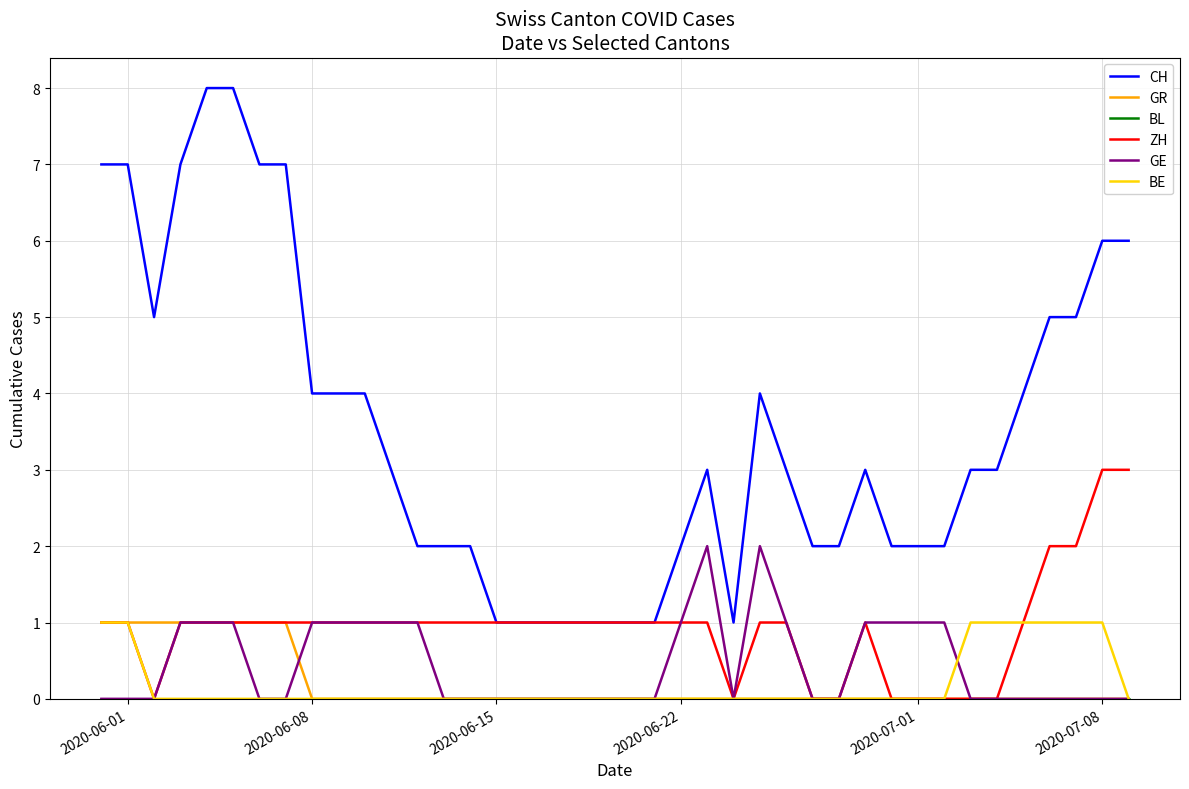

Which series has the largest total across all categories?

CH